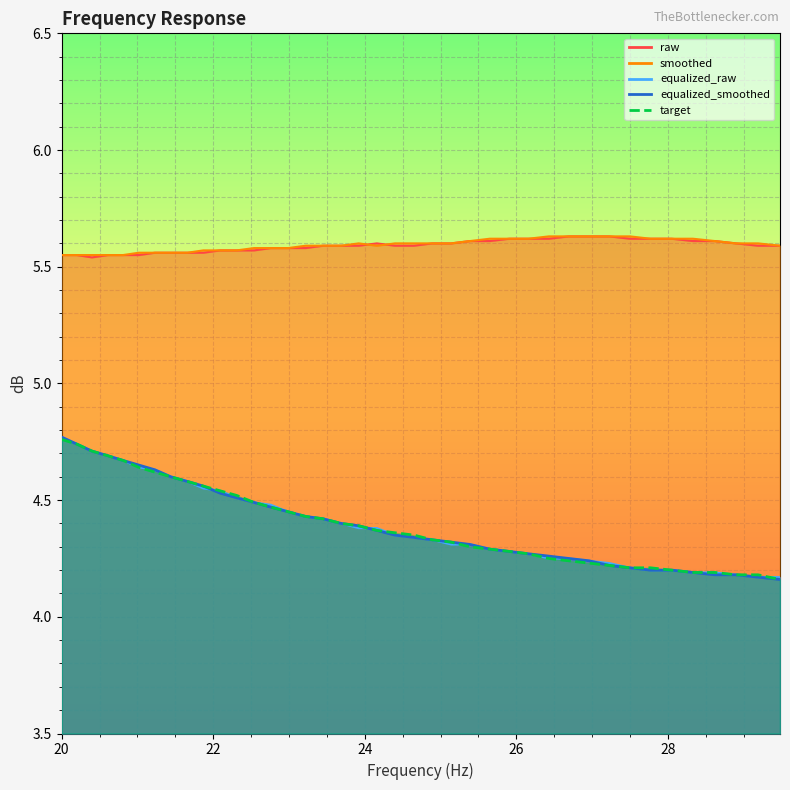

What is the difference between the second highest and minimum values in the target series?

0.6